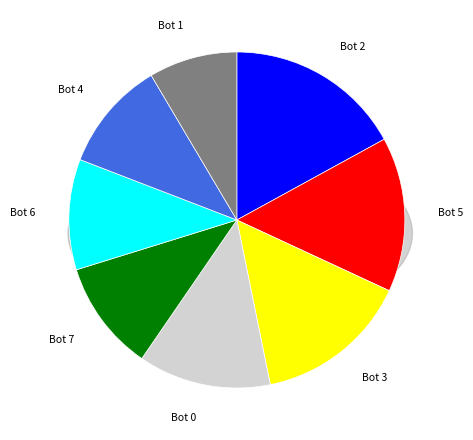

Is the sum of Bot 6 and Bot 3 greater than half?

No